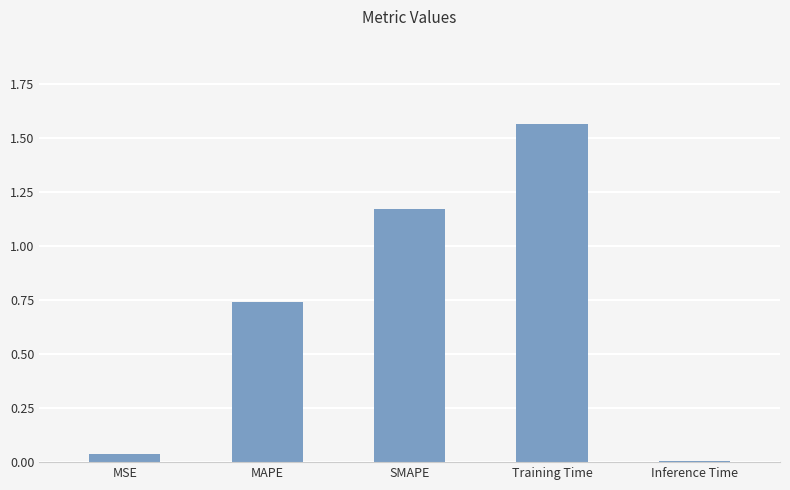

How many bars are there in total?

5